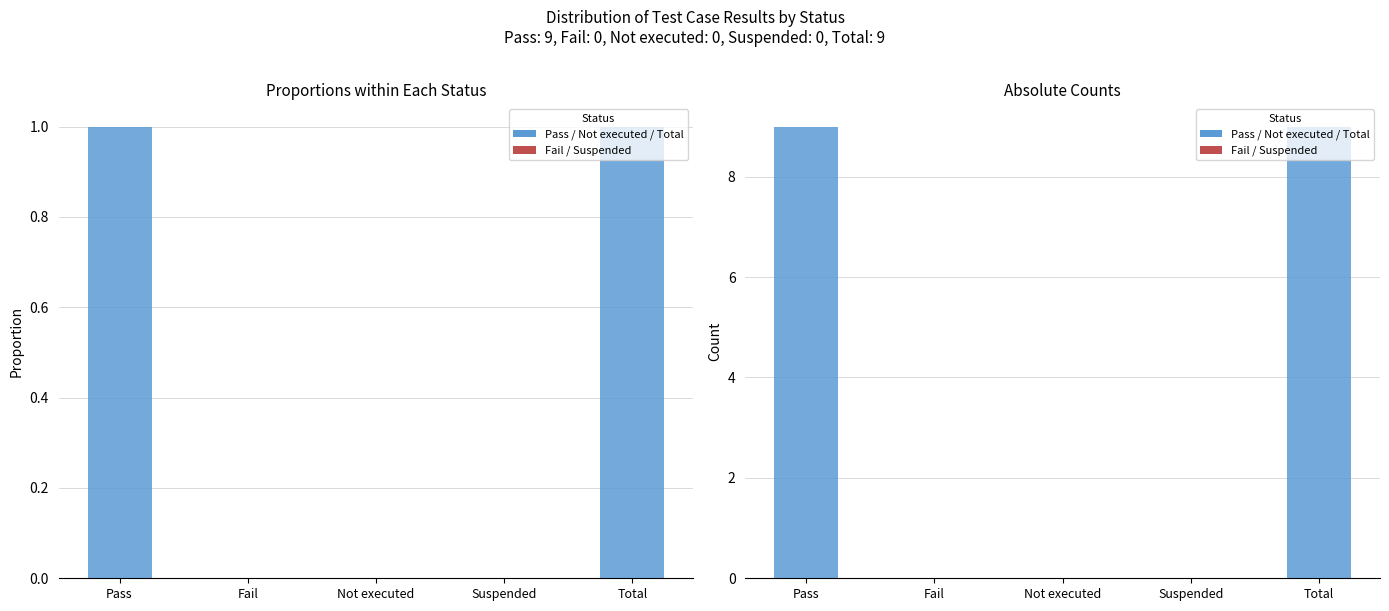

What is the difference between the second highest and minimum values?

9